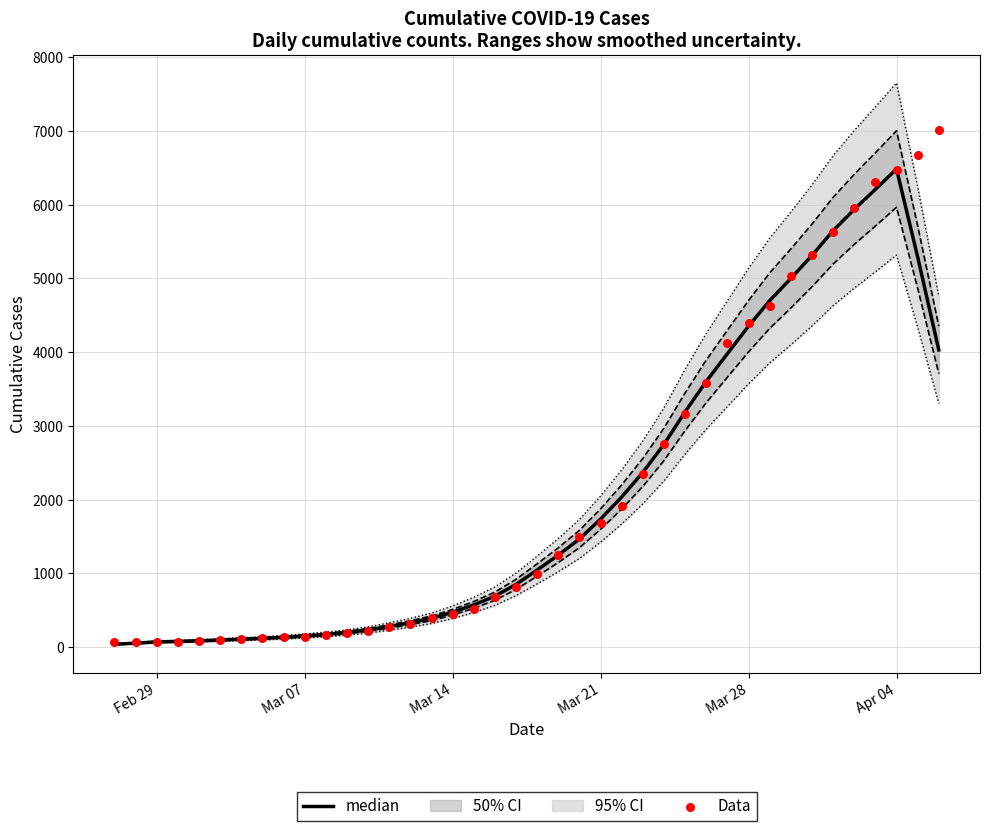

Which series has the largest Y range (max minus min)?

Data